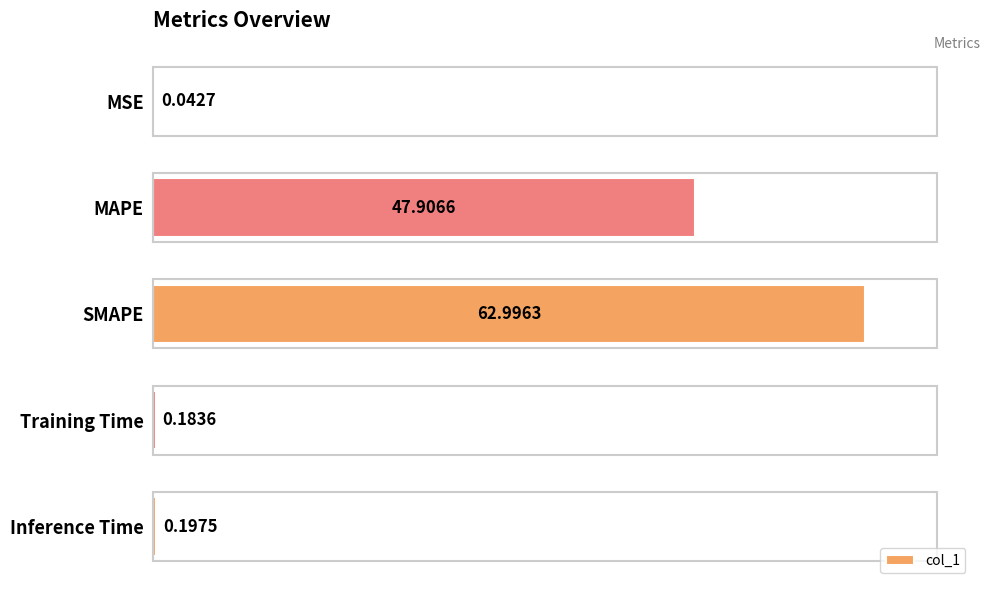

At which label is the value closest to 31?

MAPE